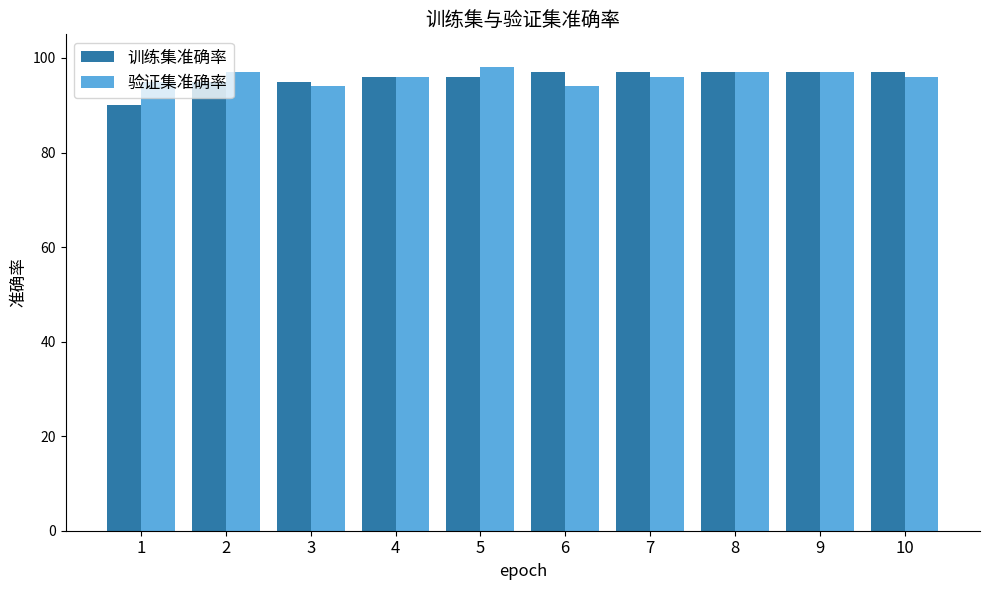

Which series has the widest spread of values?

训练集准确率